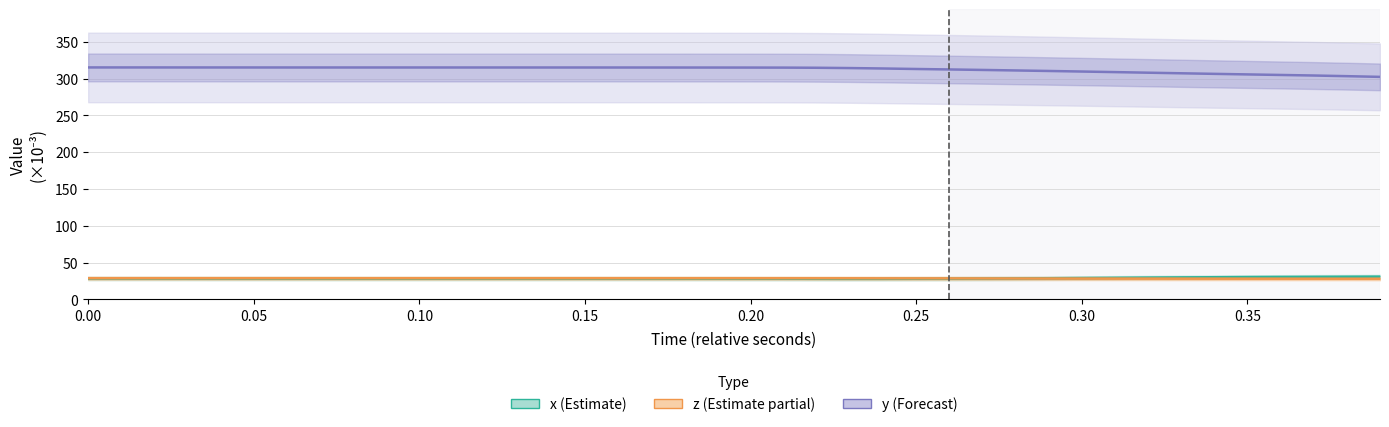

True or false: z (Estimate partial) has a value of 28.8 at 0.10.

True